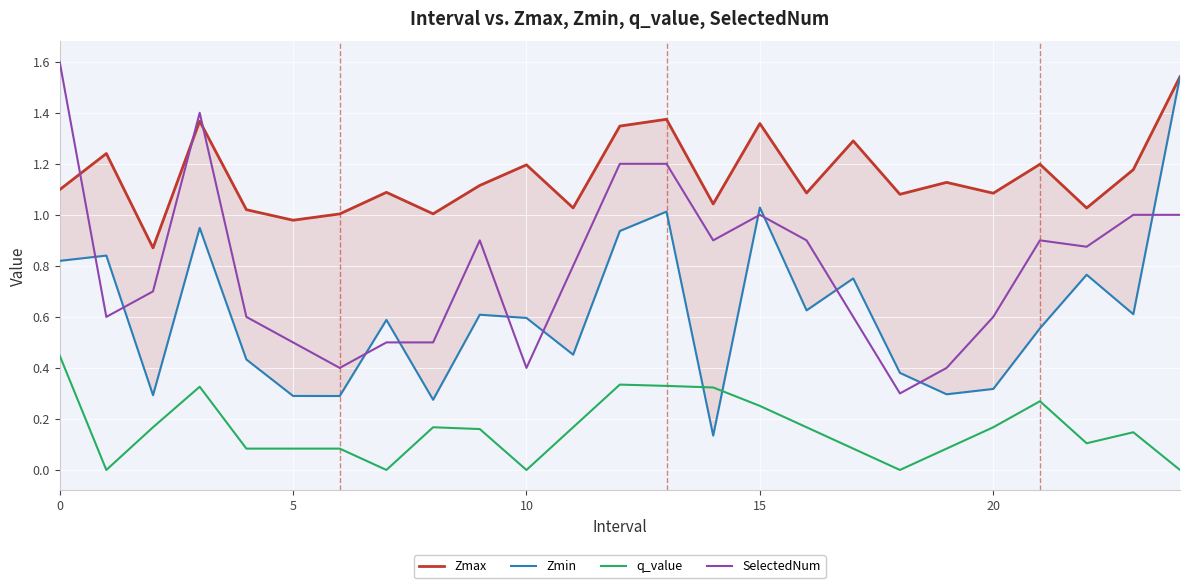

What is the highest value of the SelectedNum series?

1.6